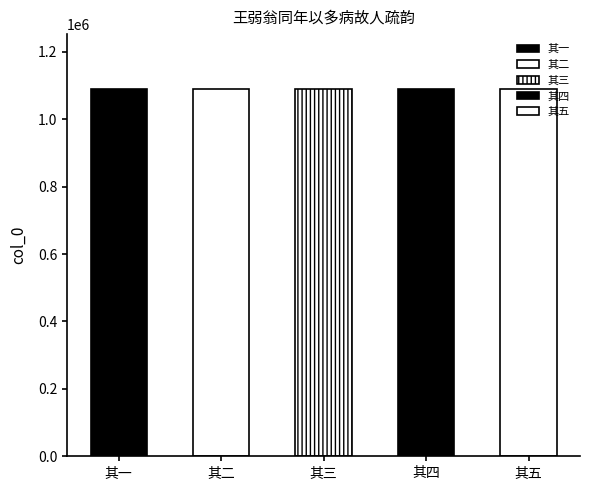

Reading left to right, transcribe all the data shown in this chart.

1089296	1089297	1089295	1089298	1089299